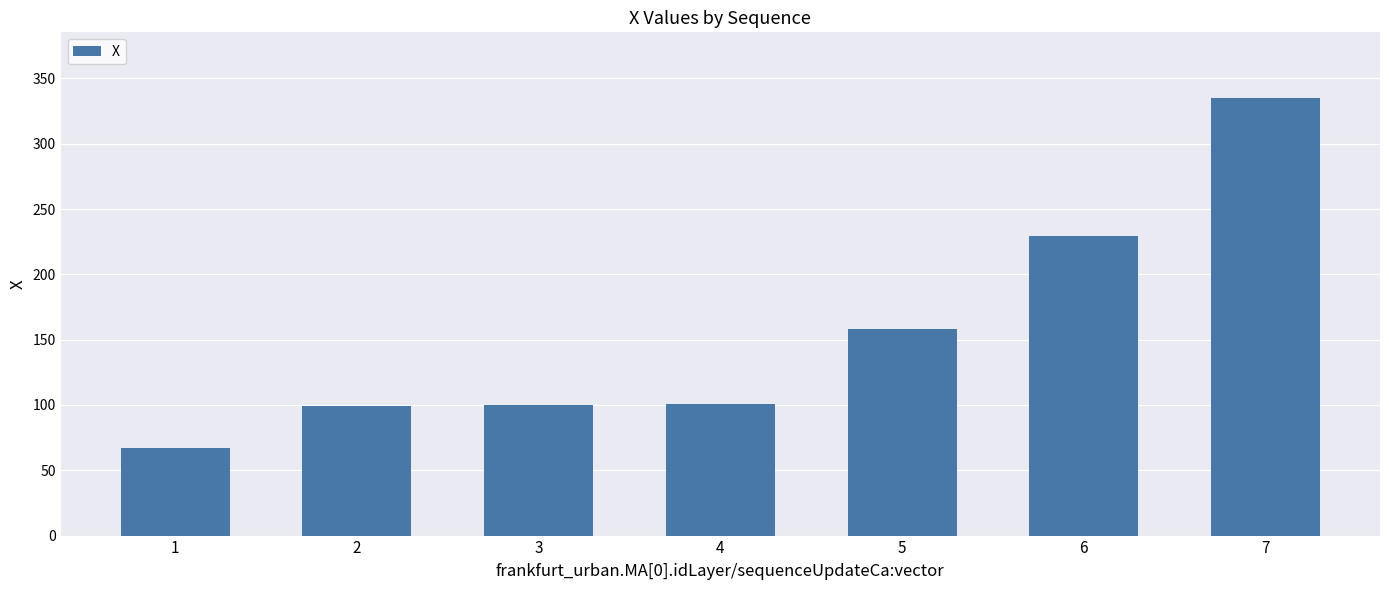

Where is the data nearest to the value 201?

6